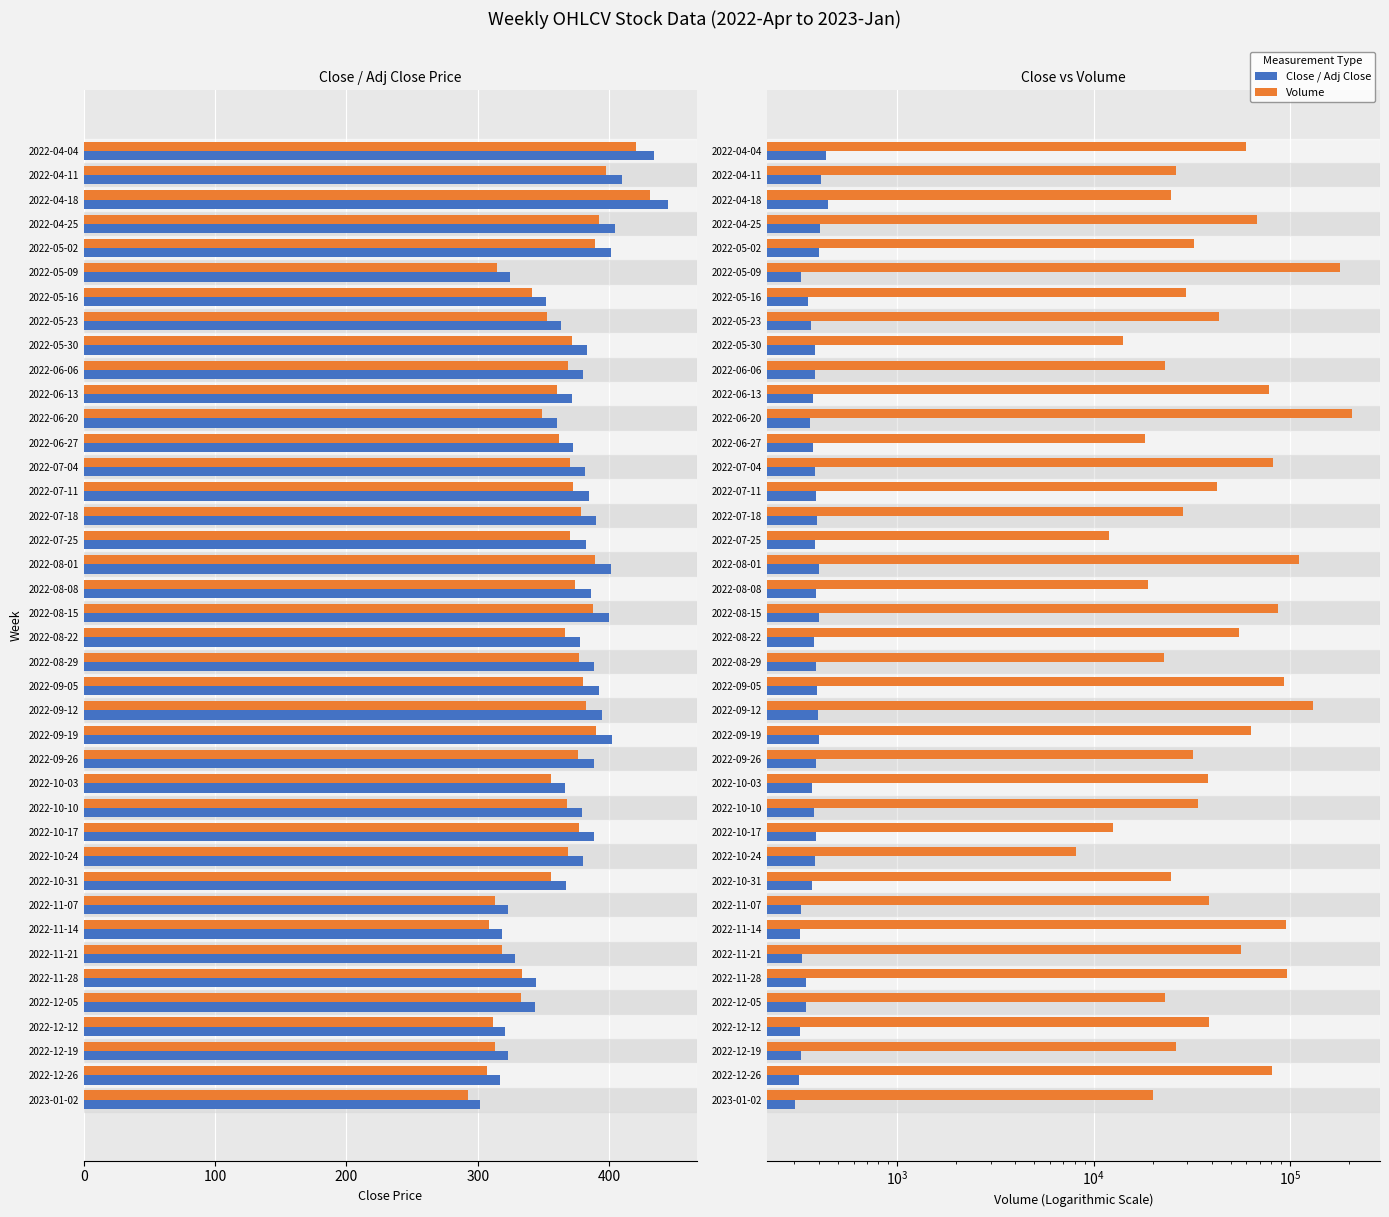

How many values in the Volume series exceed 38515?

19